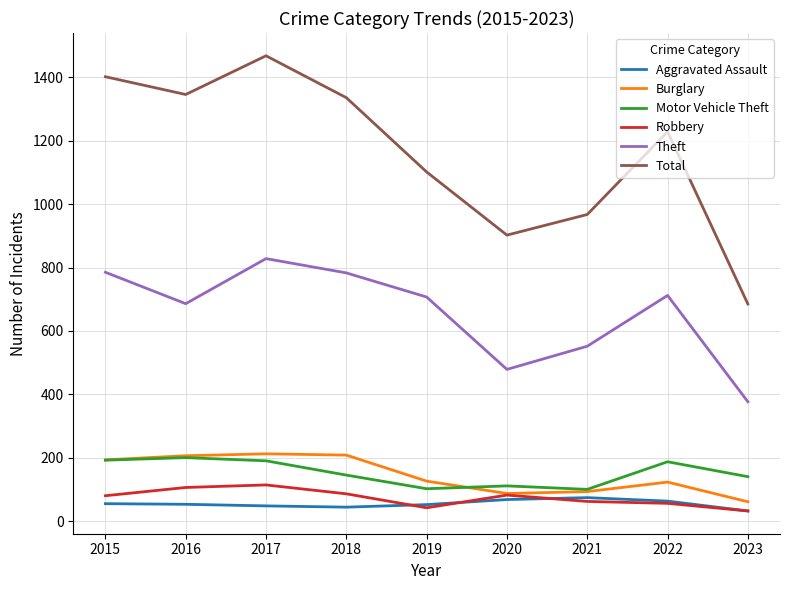

Which category has the highest value in the Theft series?

2017